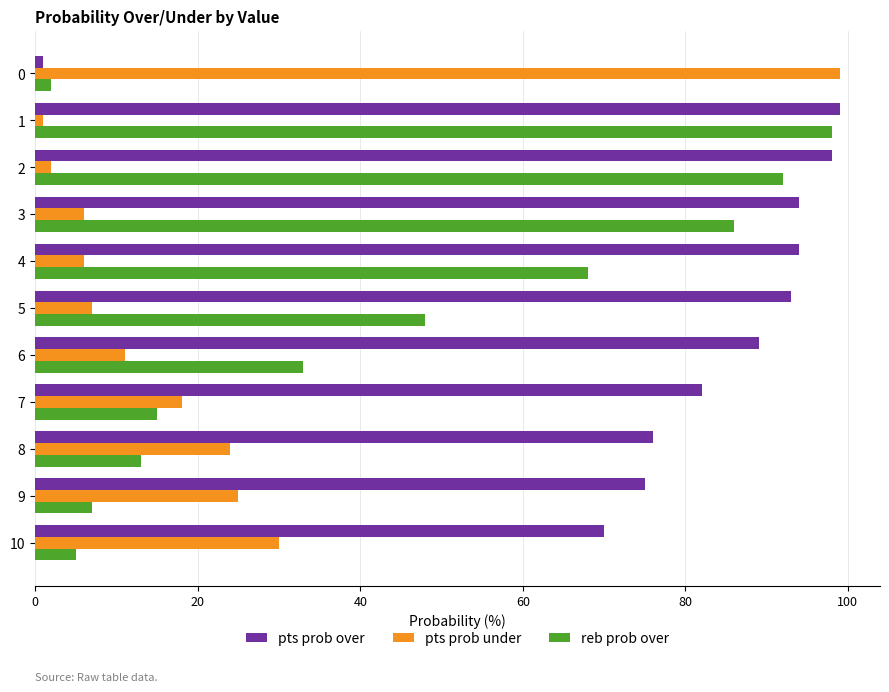

What is the spread (max minus min) of values at 7?

67